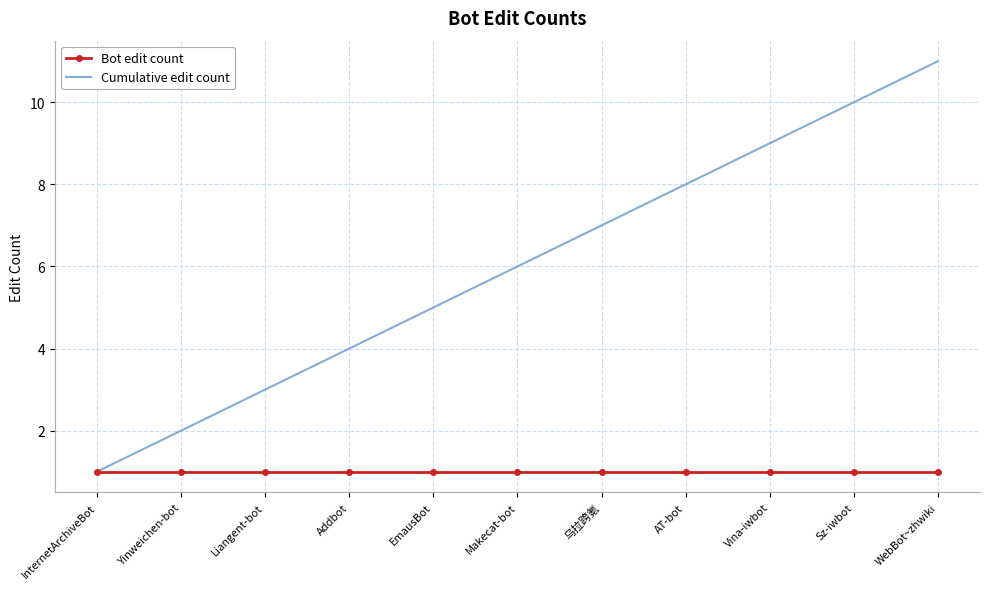

What position from the right is 乌拉跨氪?

5